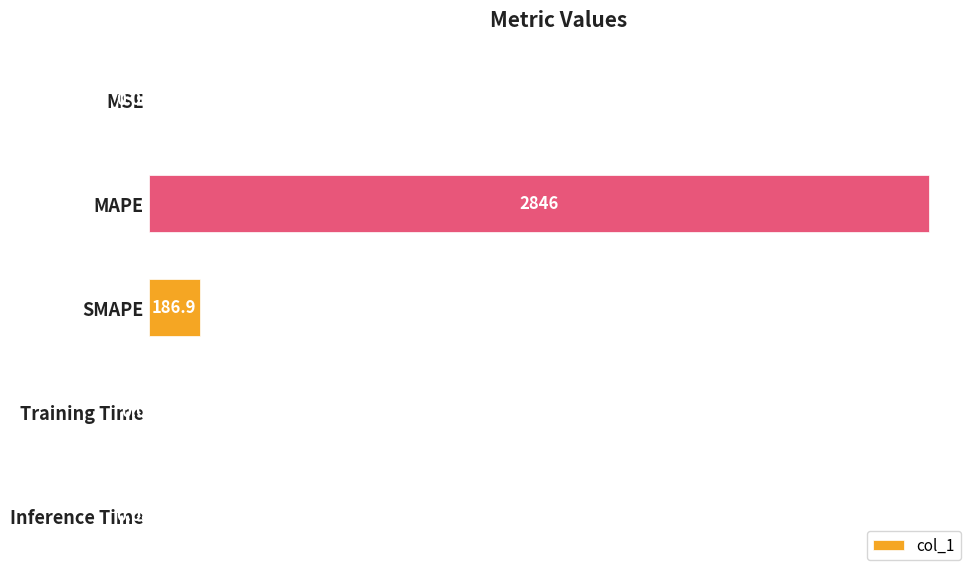

Where is the data nearest to the value 1423?

SMAPE